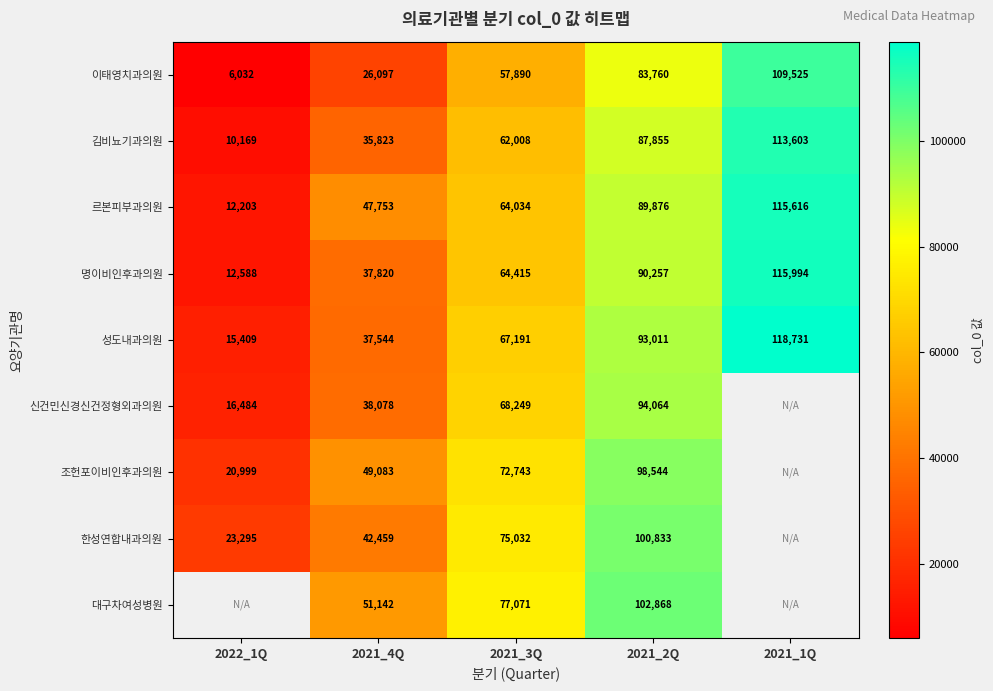

Which category has the lowest value in the 이태영치과의원 series?

2022_1Q